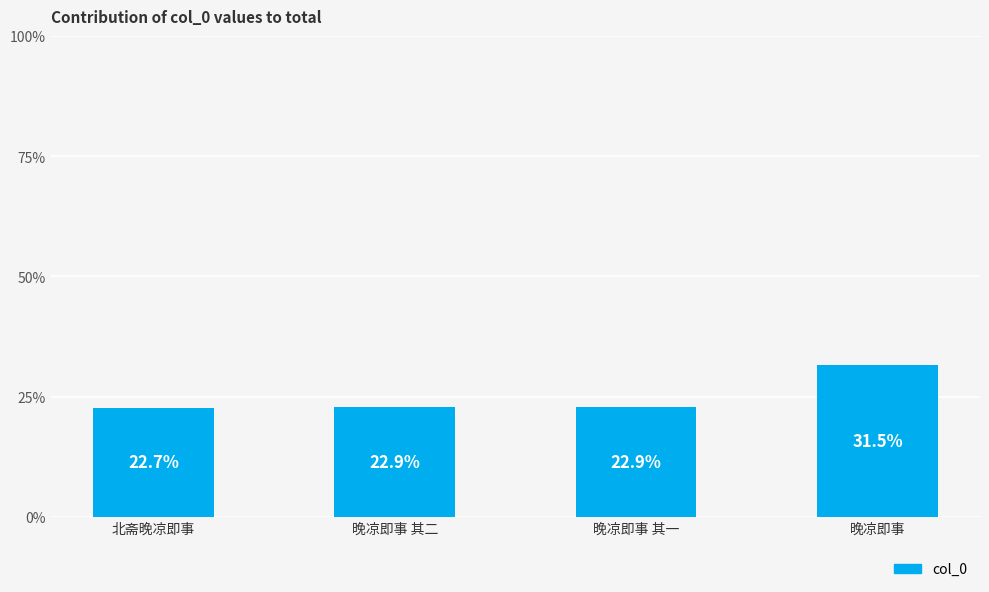

Between 北斋晚凉即事 and 晚凉即事 其一, which is larger?

晚凉即事 其一